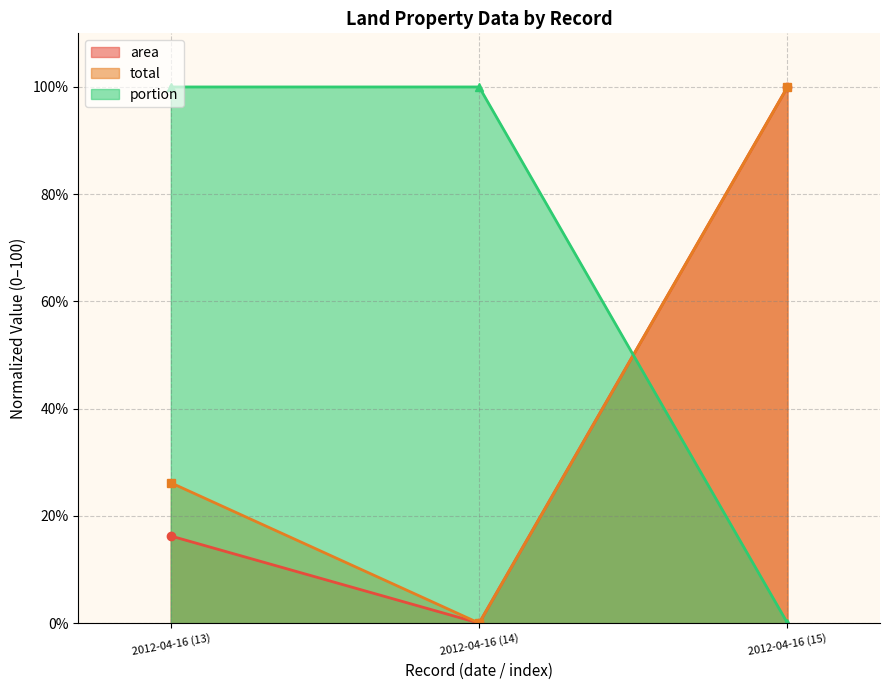

Is it true that area equals 0.0 at 2012-04-16 (14)?

True